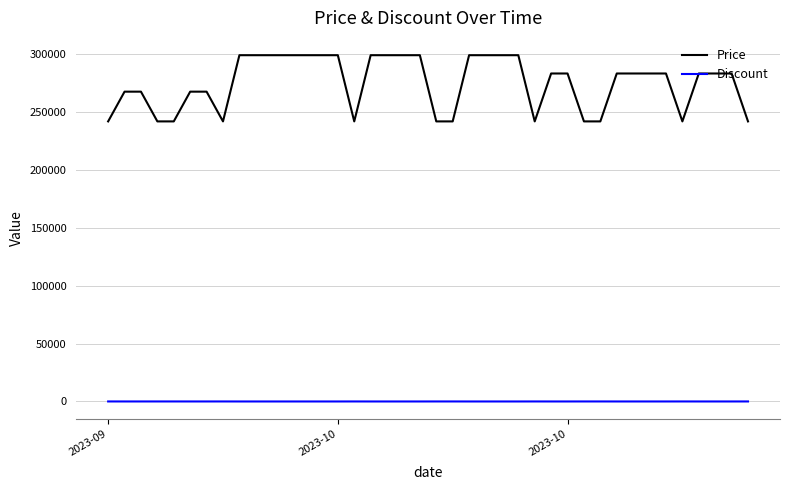

True or false: Price and Discount cross at least once.

False